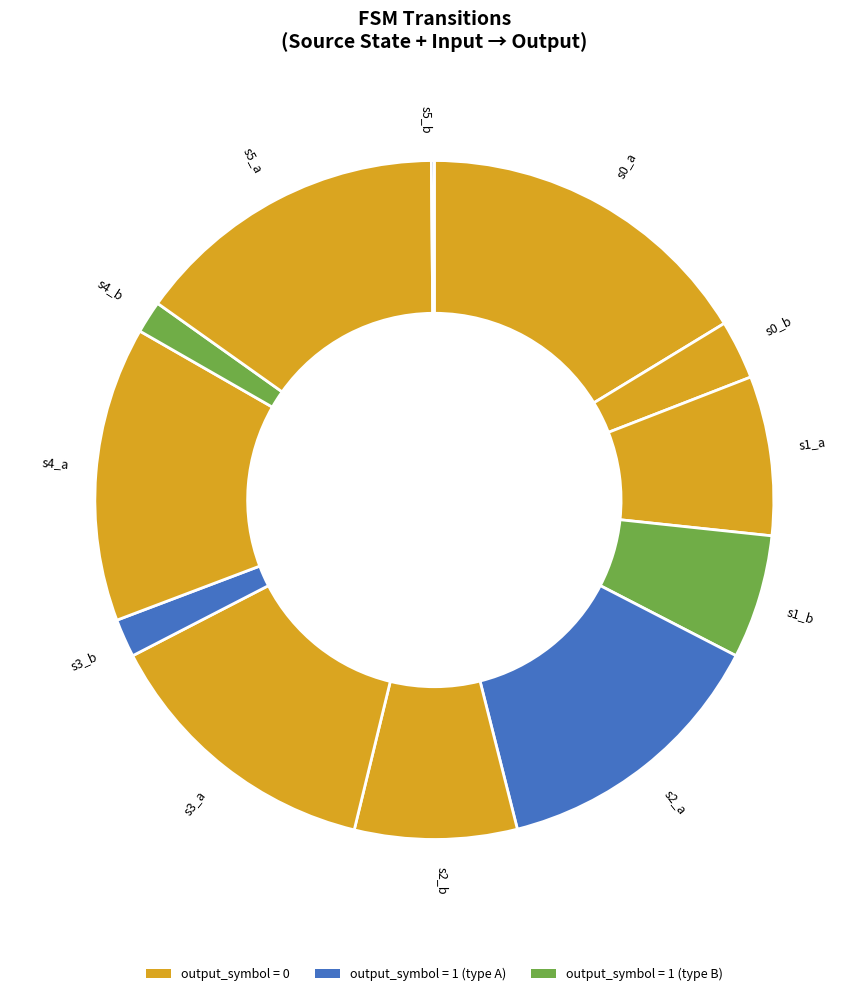

Which slice is the largest?

s0_a